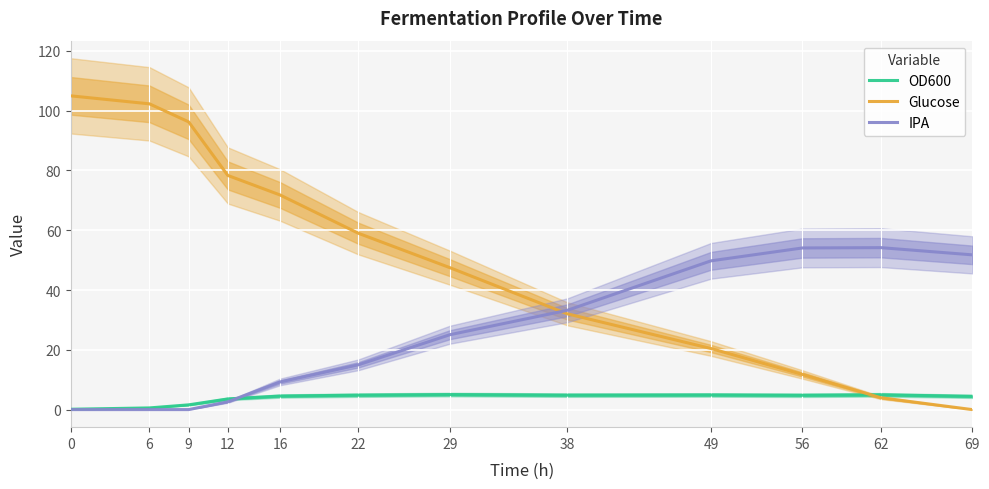

The OD600 series shows 0.1 at 0. True or false?

True